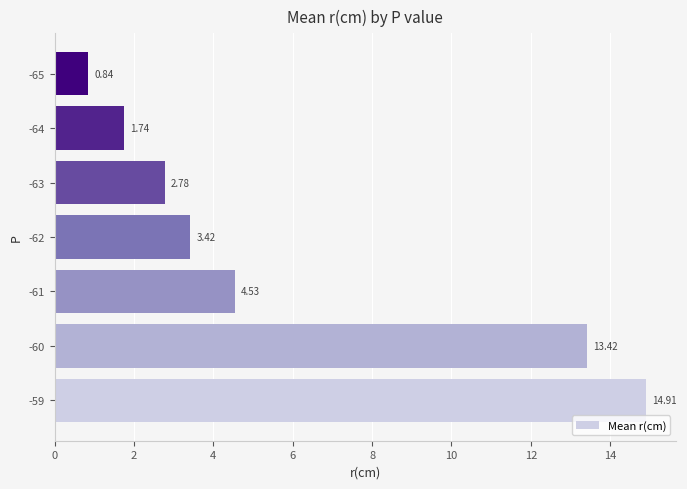

Which has a higher value, -65 or -60?

-60